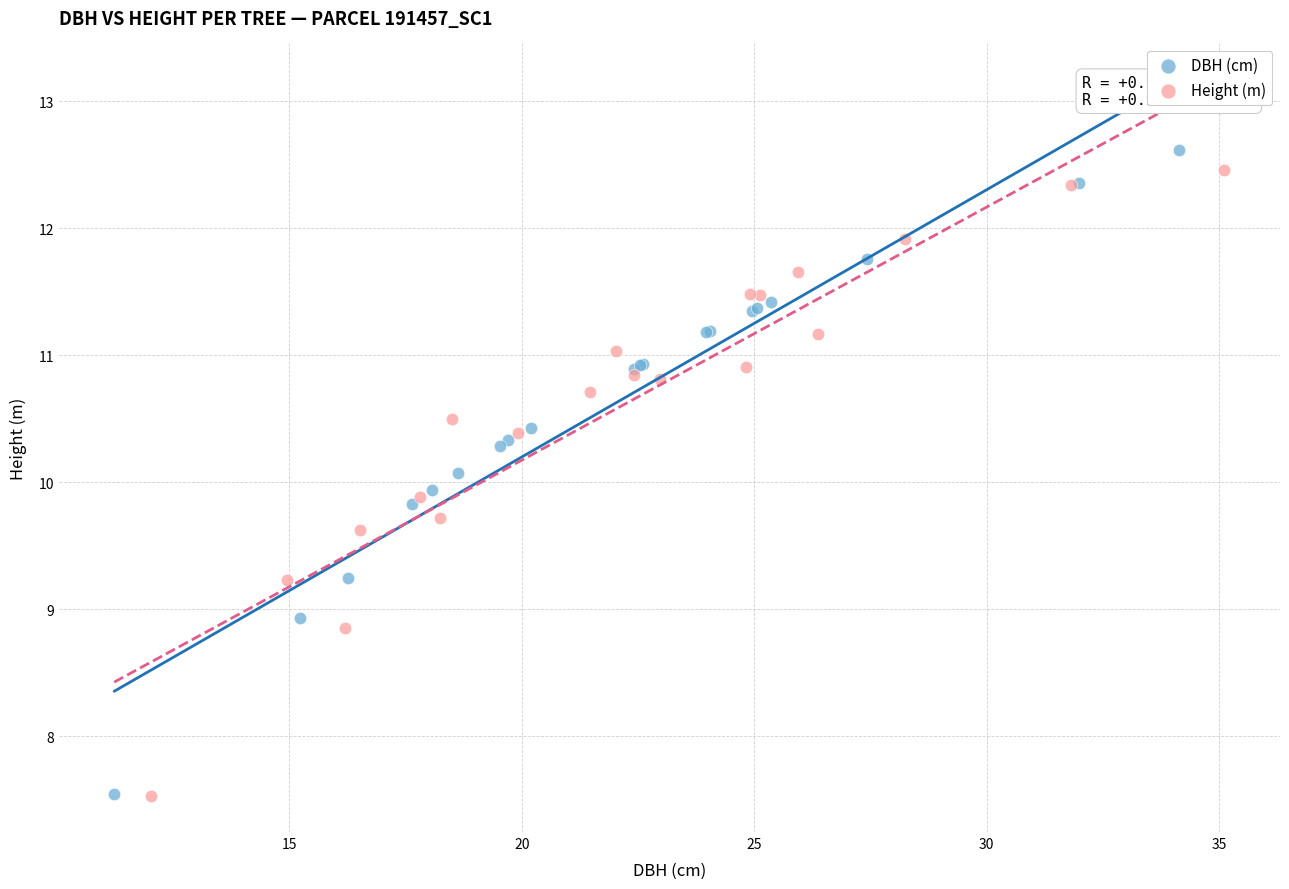

Which series has the widest spread of Y values?

DBH (cm)